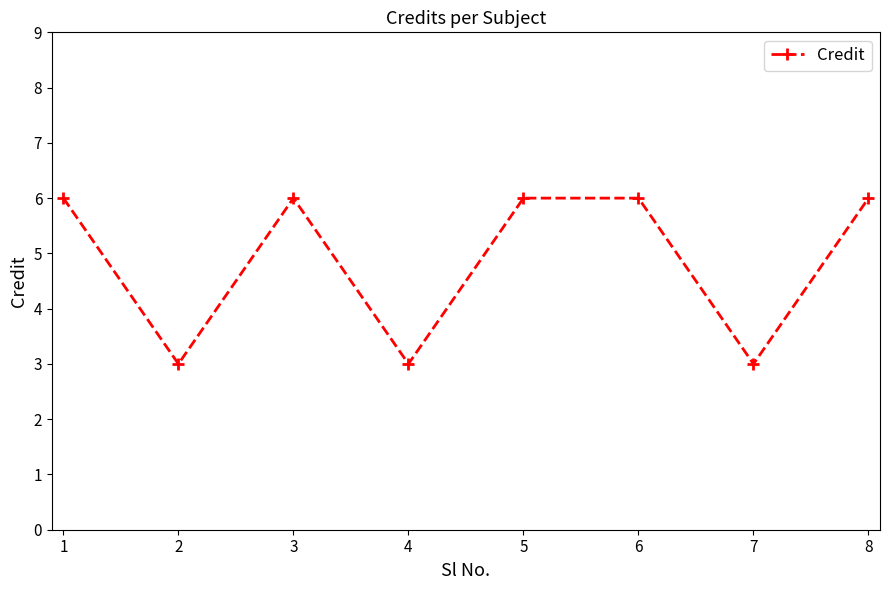

The chart shows a value of 9 at 5. True or false?

False